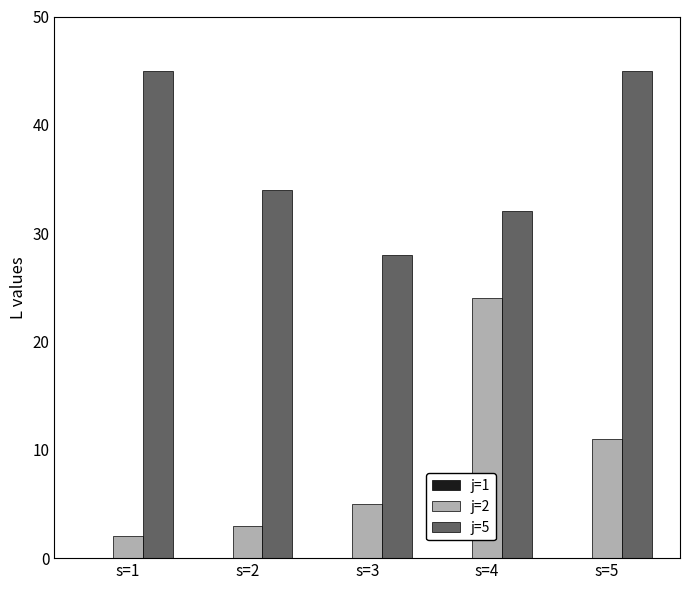

List the series in order of their peak value, lowest first.

j=2, j=5